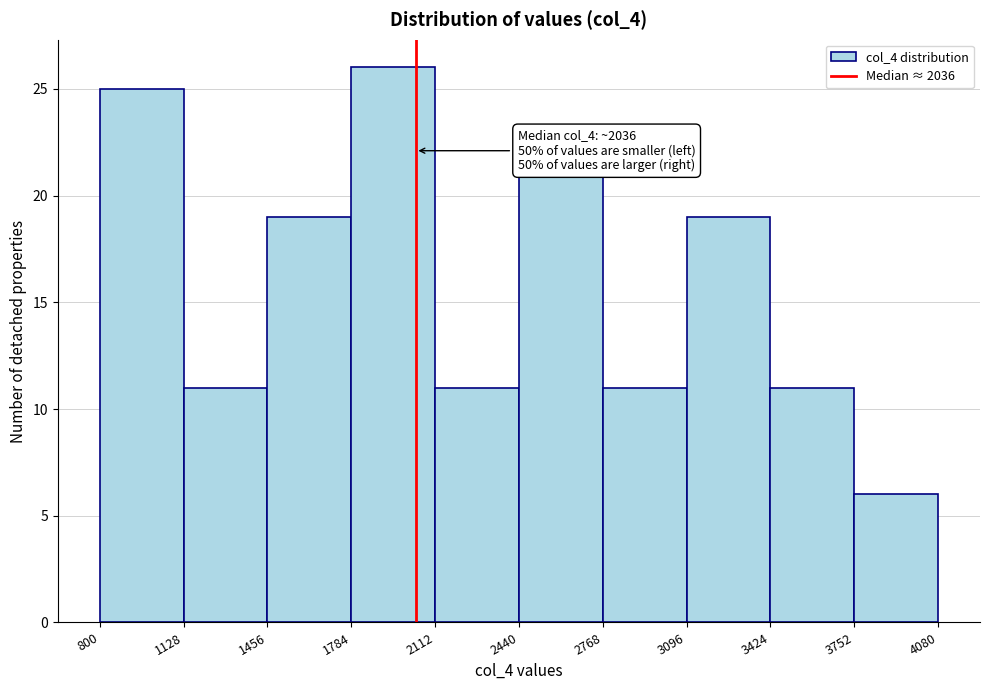

Over which range of the x-axis is the bar tallest?

1784 to 2112